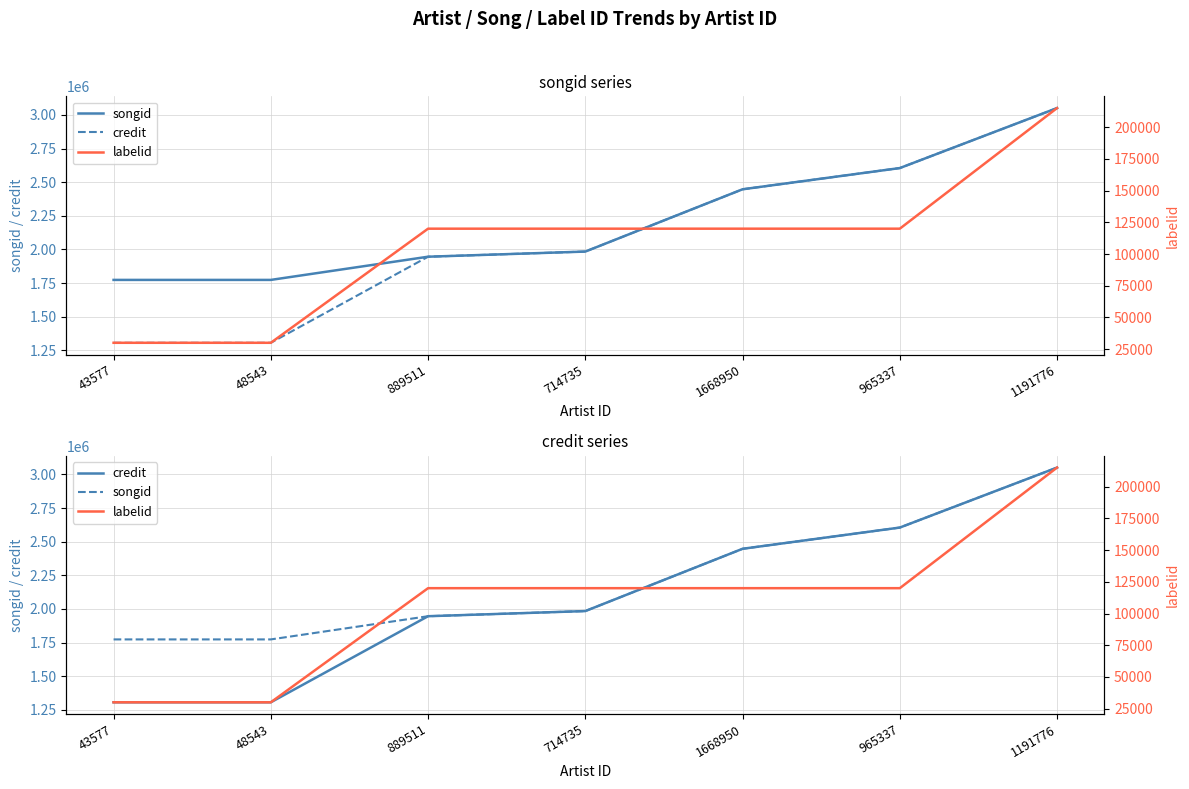

How many labelid values are between 30028 and 119973?

6